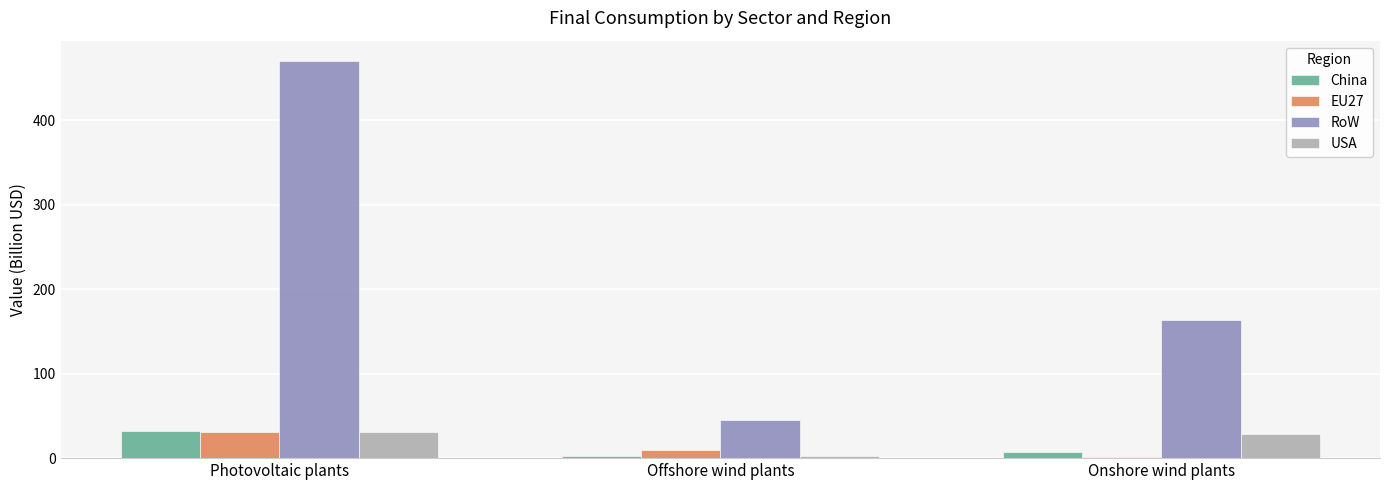

Between Photovoltaic plants and Onshore wind plants, which series saw the biggest shift?

RoW